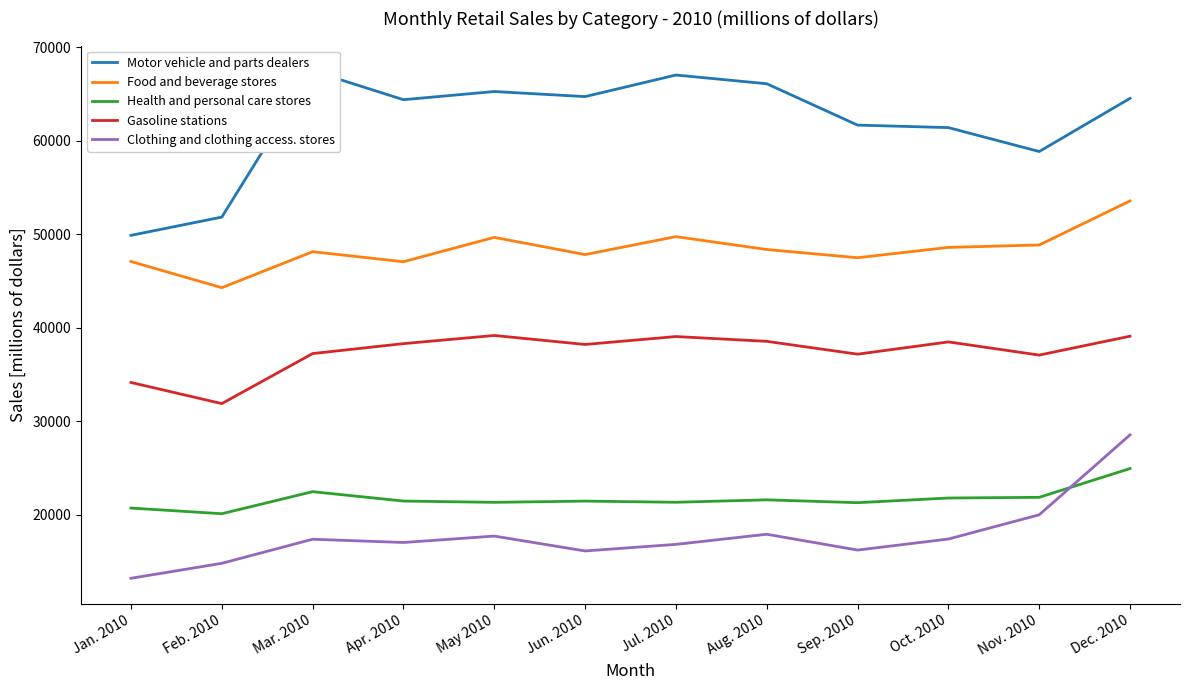

The Motor vehicle and parts dealers series shows 15812 at Apr. 2010. True or false?

False